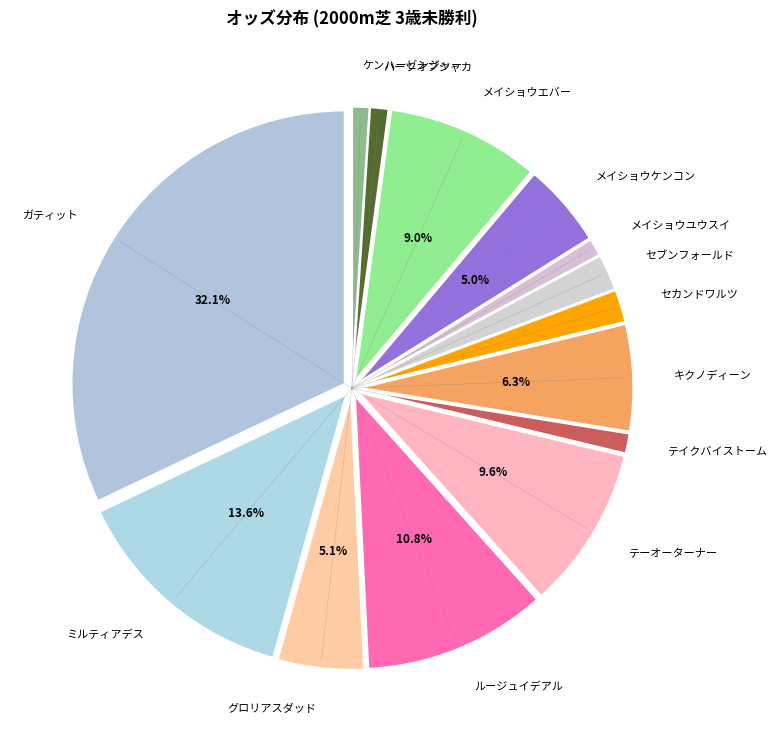

How many slices are in this pie chart?

14